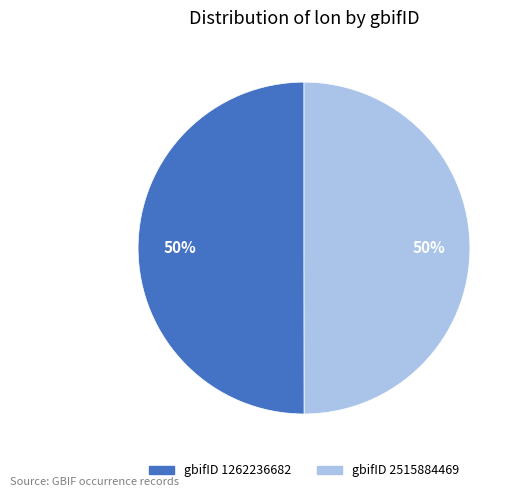

To the nearest percent, what is the average slice percentage?

50%